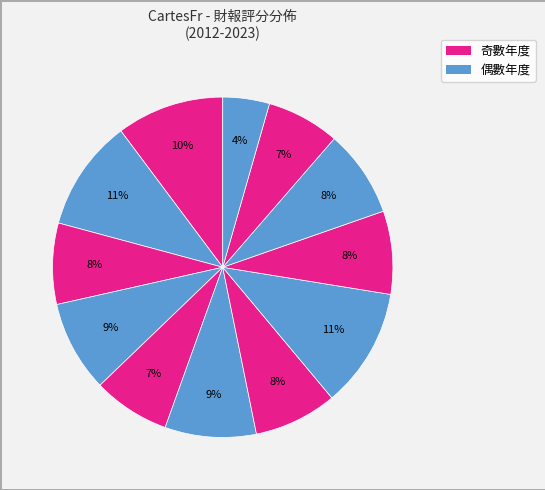

What is the smallest slice in the pie chart?

2012